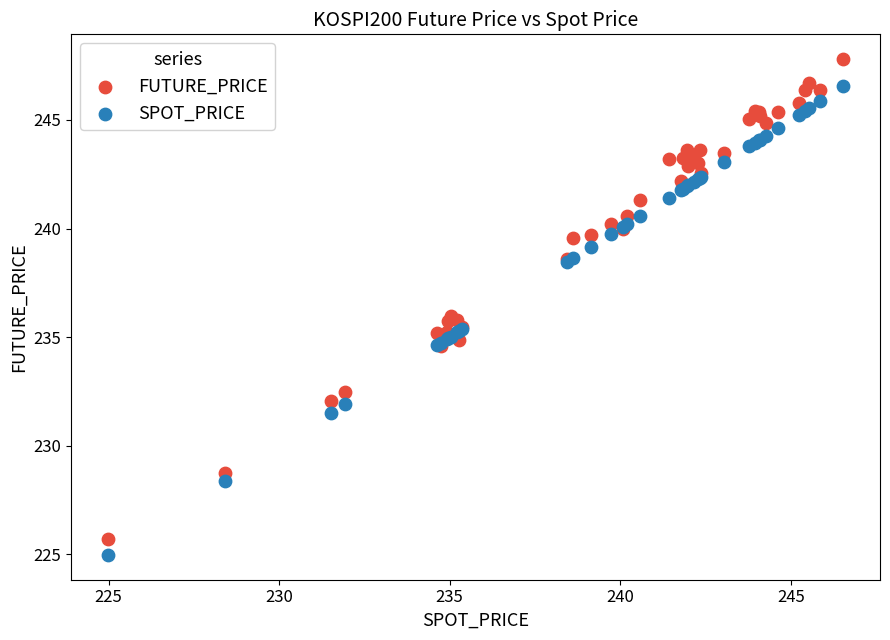

What is the X range (max minus min) for the scatter plot?

21.6